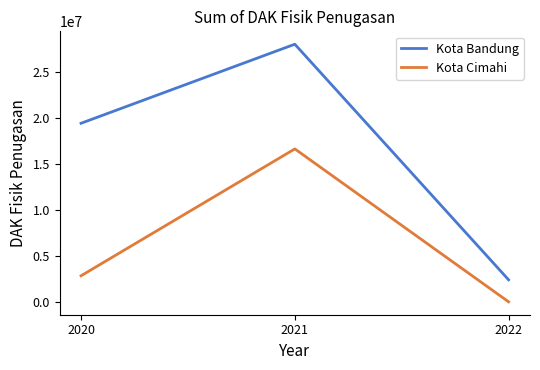

How many positive values does the Kota Cimahi series have?

2